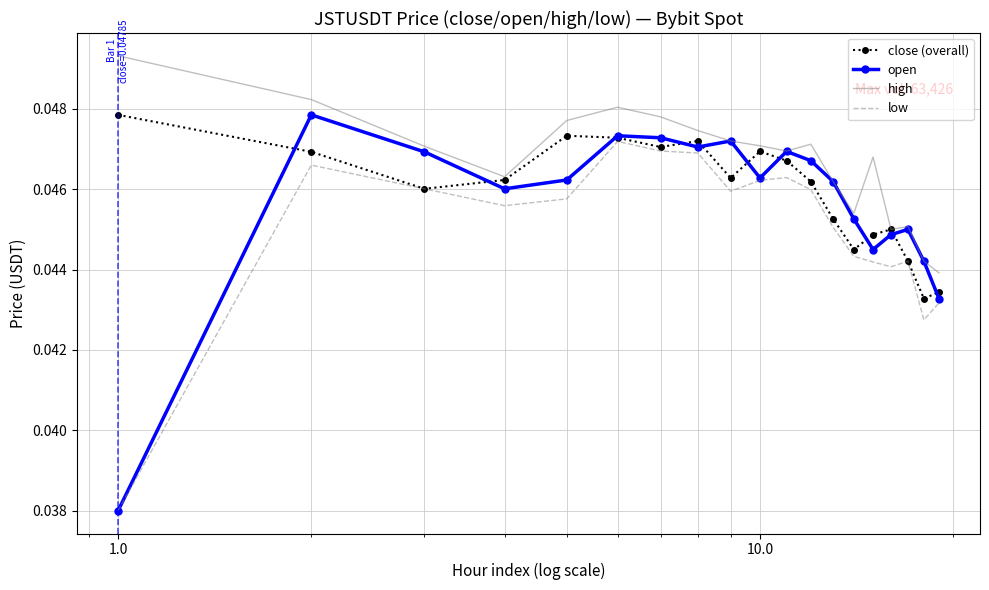

Which series has the largest total across all categories?

high